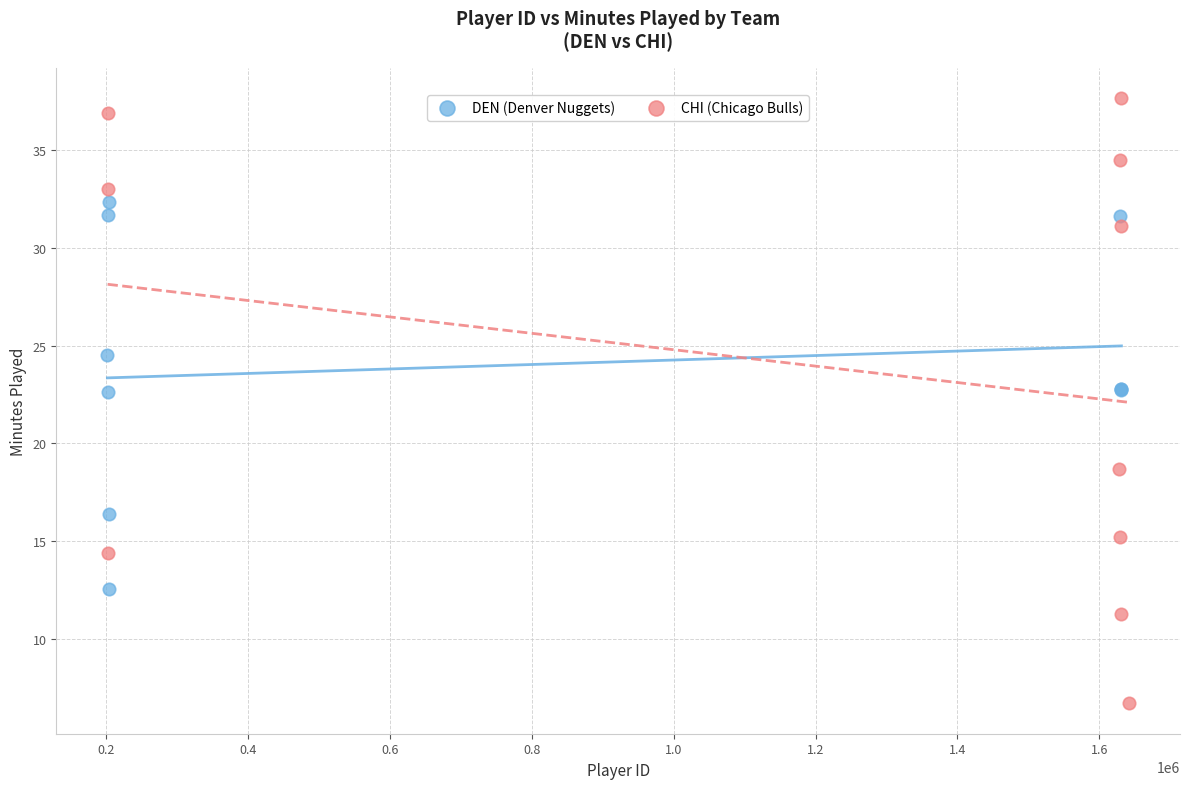

Which series contains the highest Y value?

CHI (Chicago Bulls)